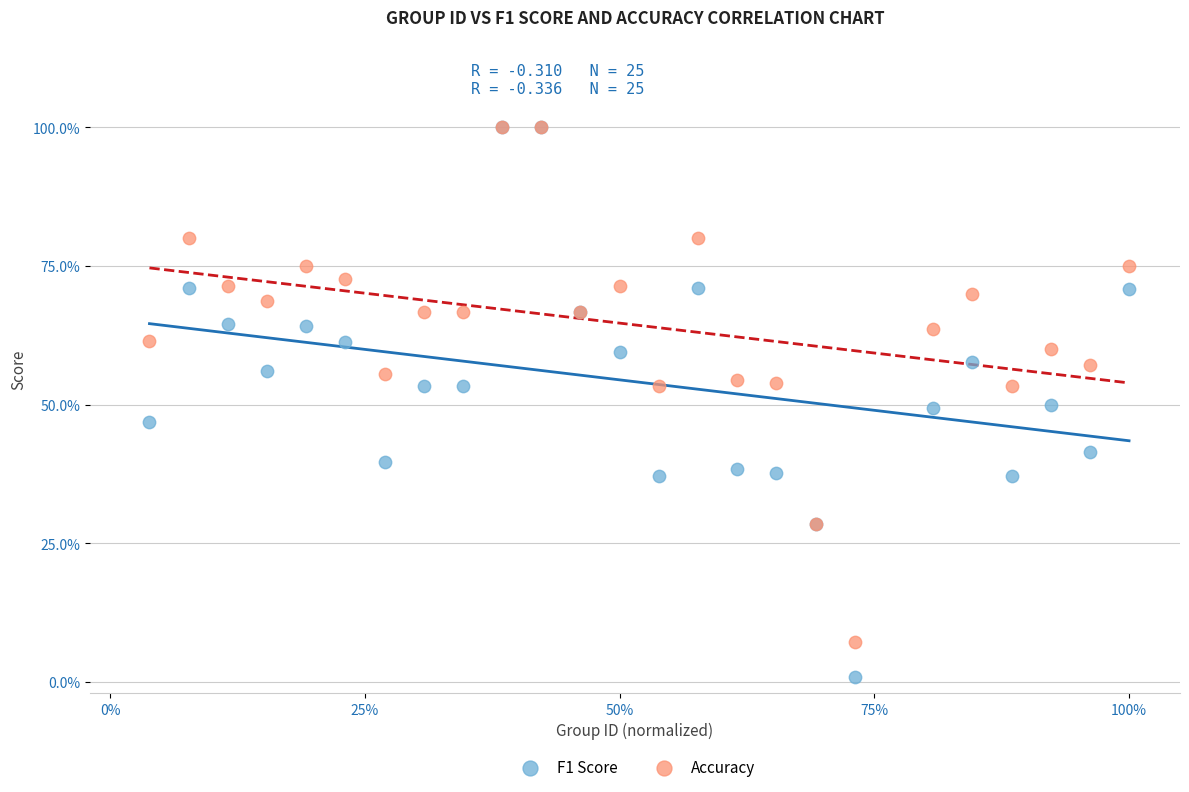

Which series has the largest Y range (max minus min)?

F1 Score